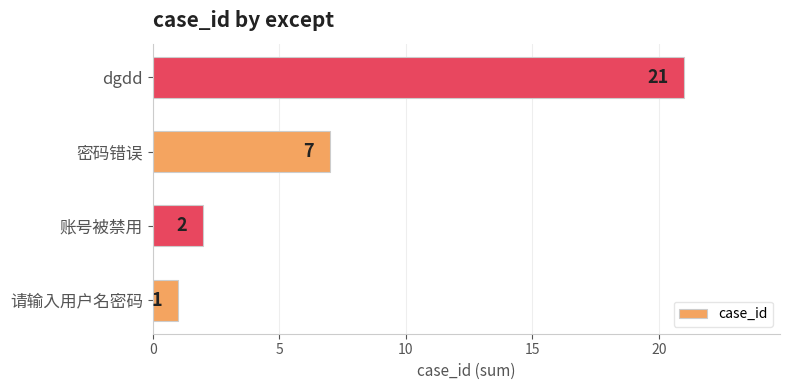

At which label is the value closest to 11?

密码错误